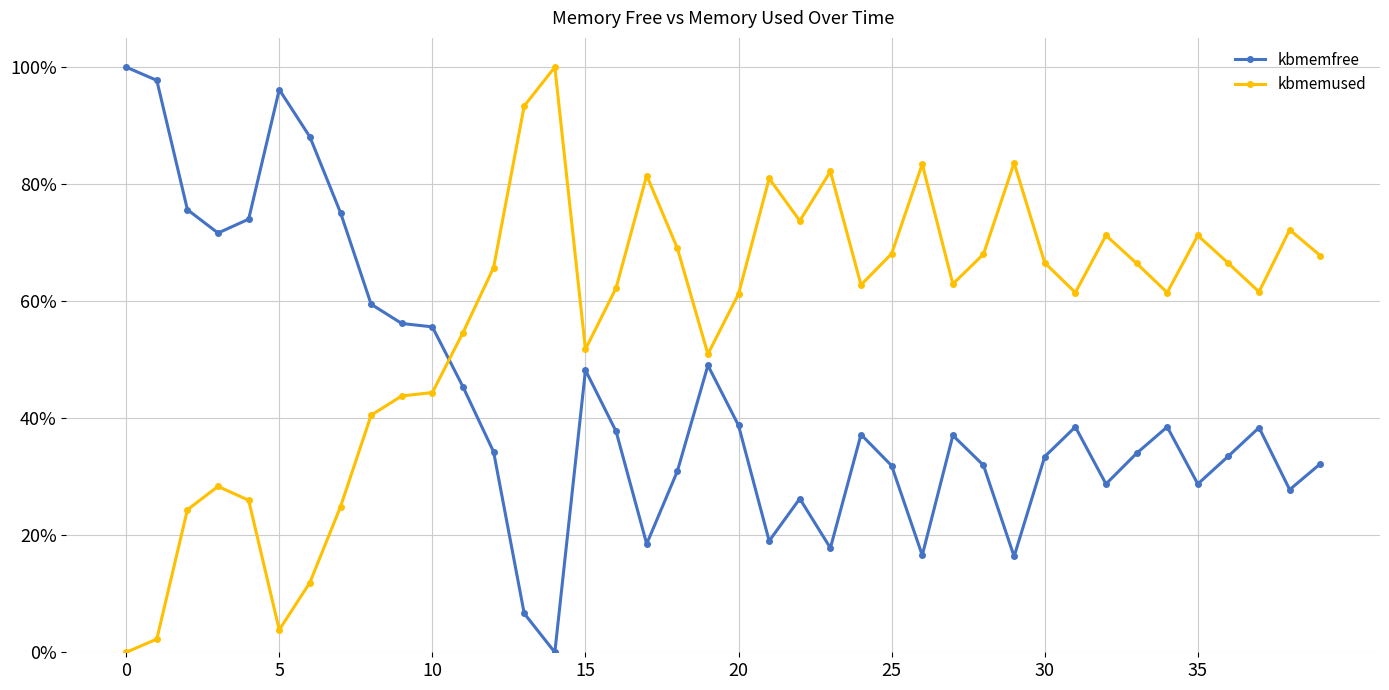

What is the difference between the maximum and minimum values in the kbmemused series?

100.0